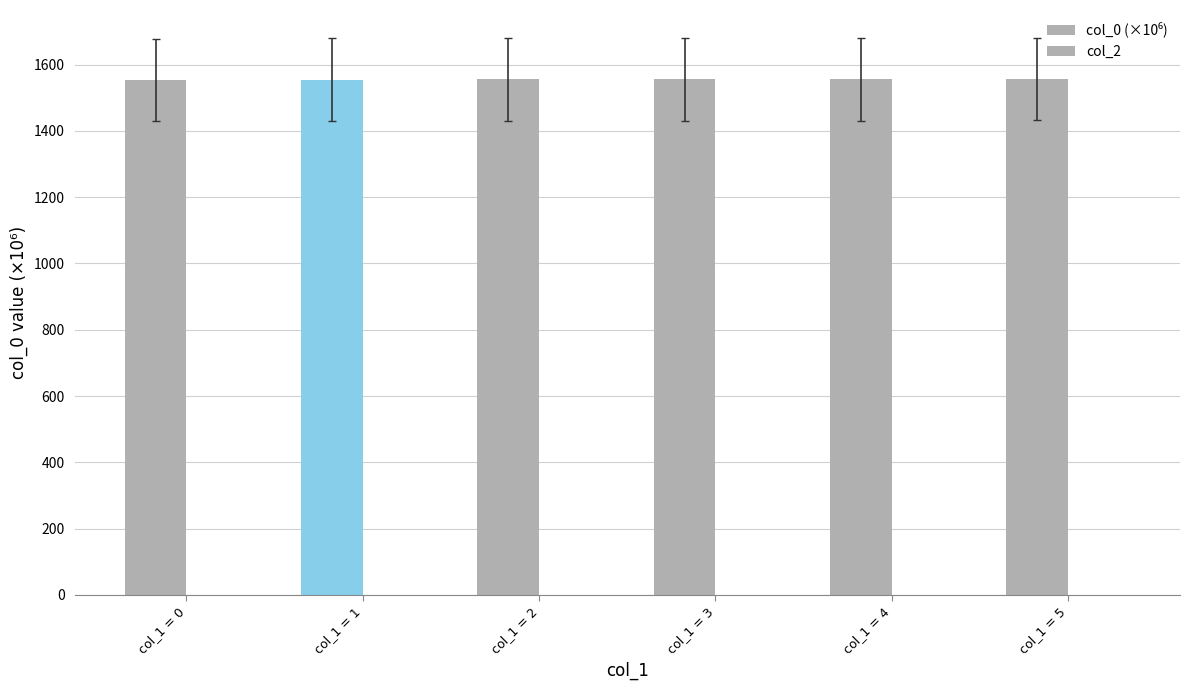

Which has a higher value, col_1 = 5 or col_1 = 4?

col_1 = 5